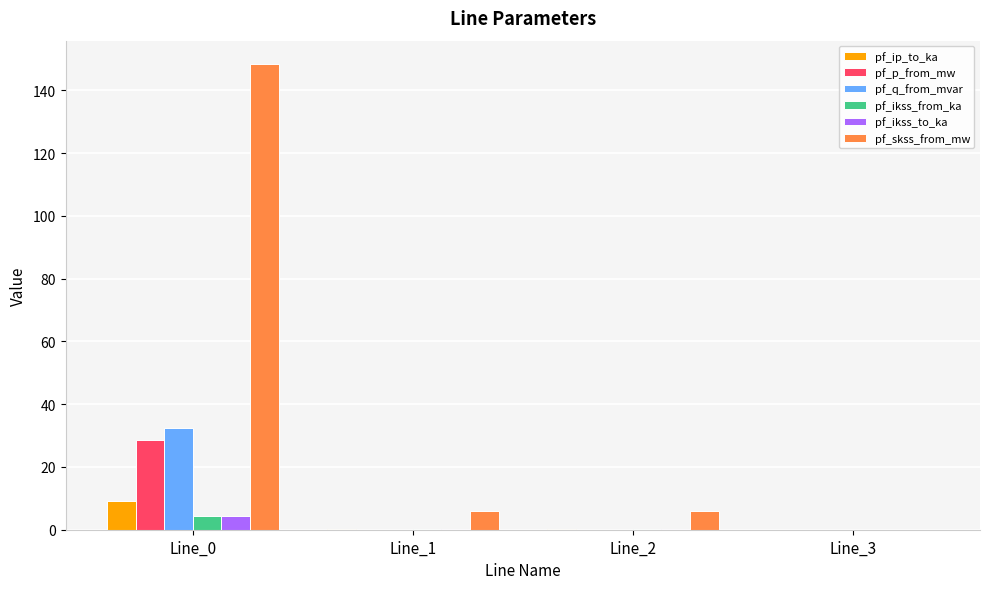

The value of pf_q_from_mvar at Line_0 is 9.3. True or false?

False